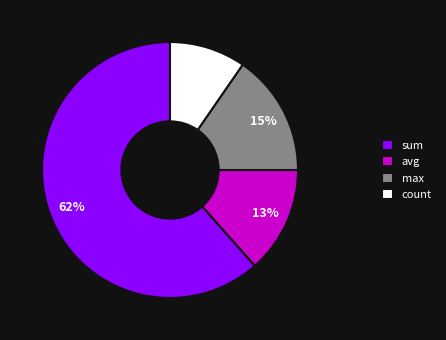

What percentage is the max slice, to the nearest percent?

15%